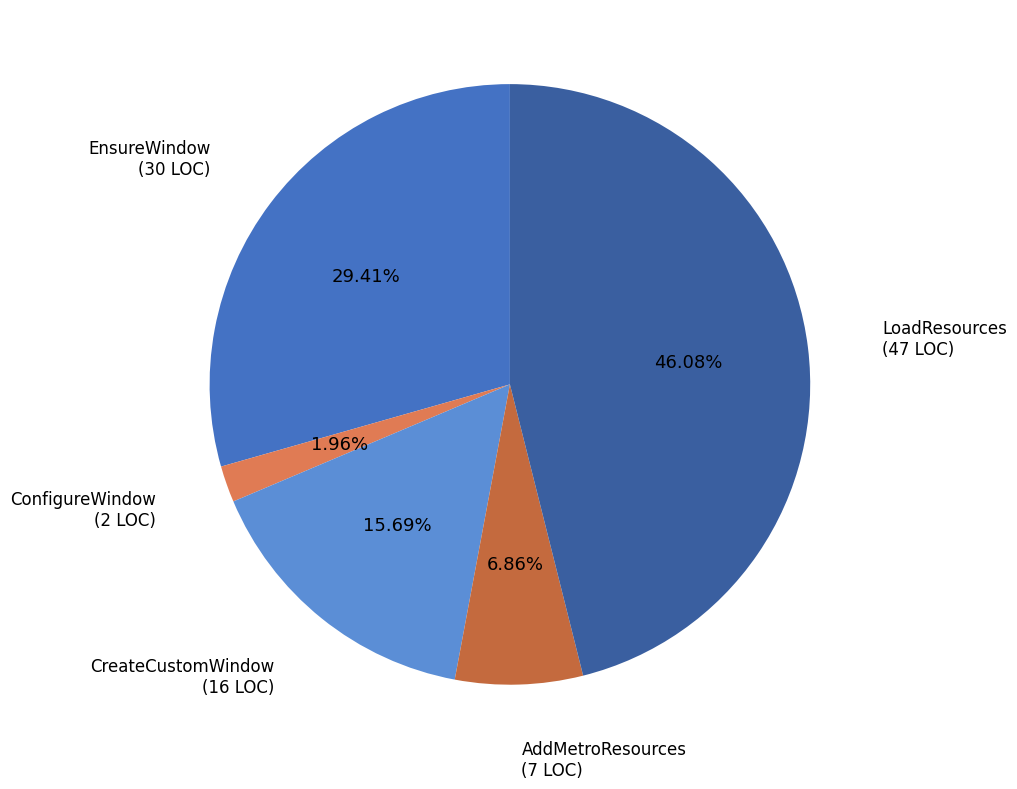

Does AddMetroResources represent more than half of the total?

No